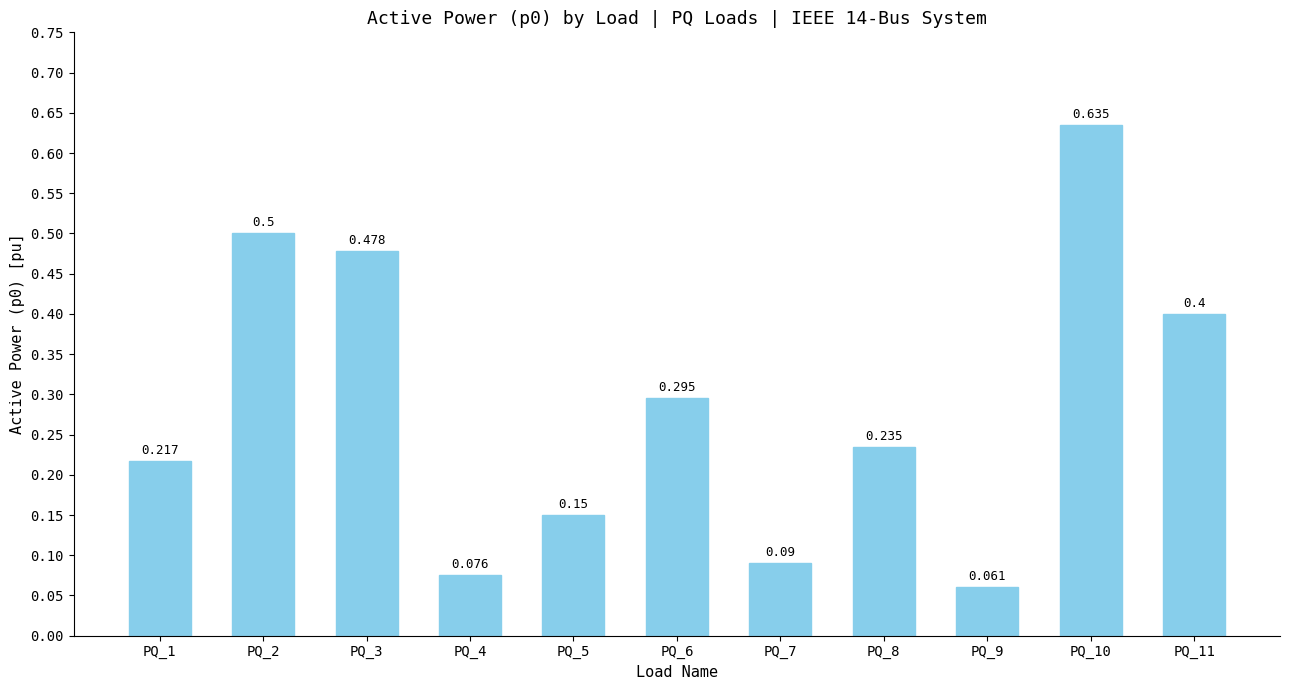

What is the value of the 8th bar from the left?

0.2